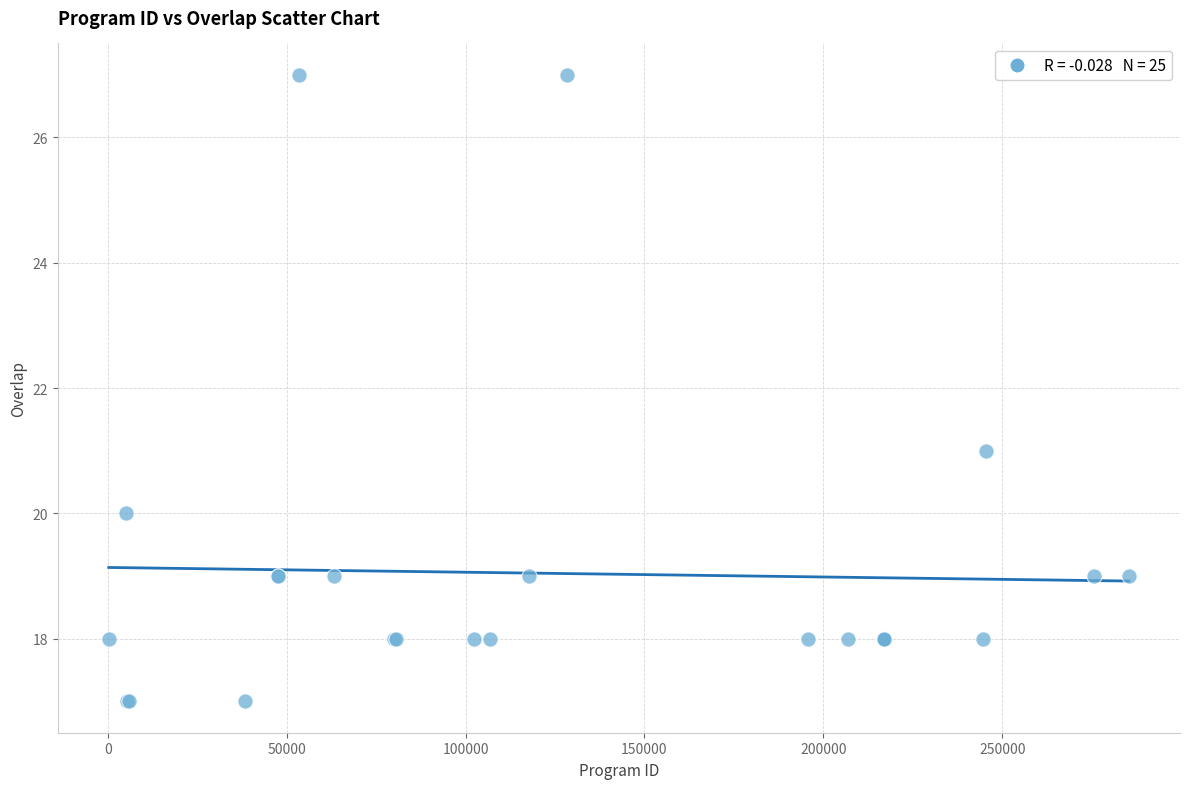

What Y value in the scatter plot is closest to 22?

21